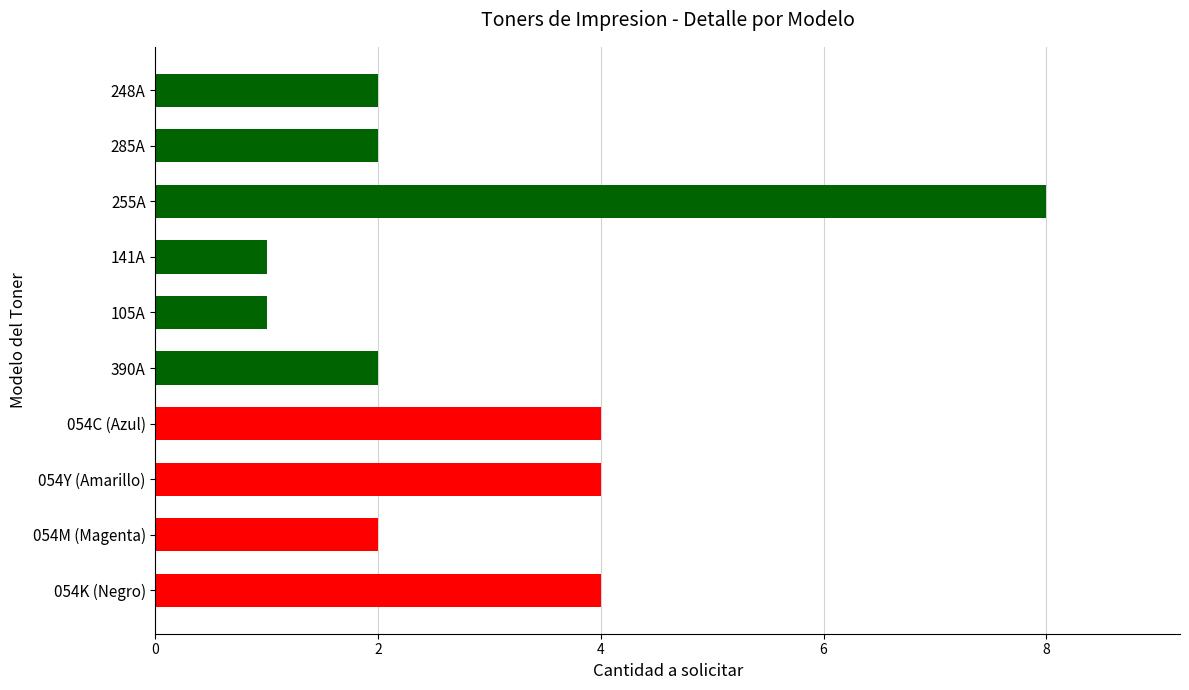

What is the label of the 8th bar from the bottom?

255A